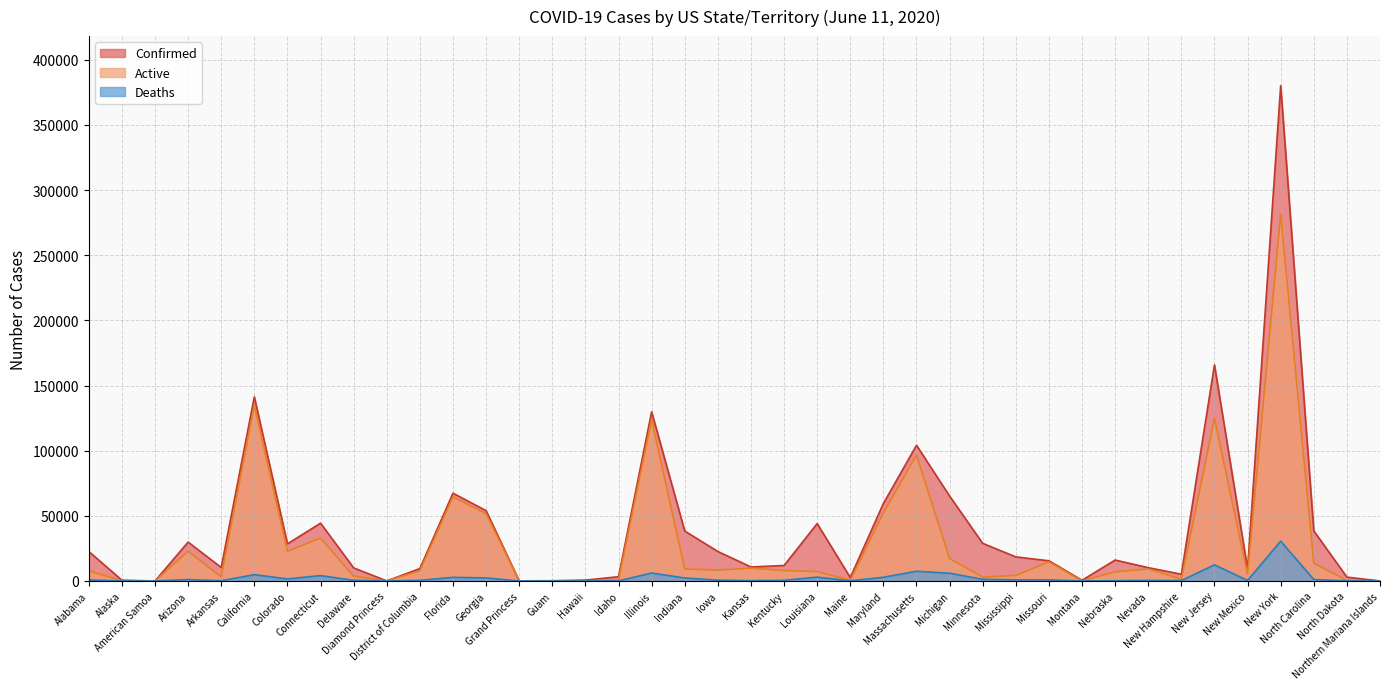

What are all the series names shown in the legend?

Confirmed, Active, Deaths